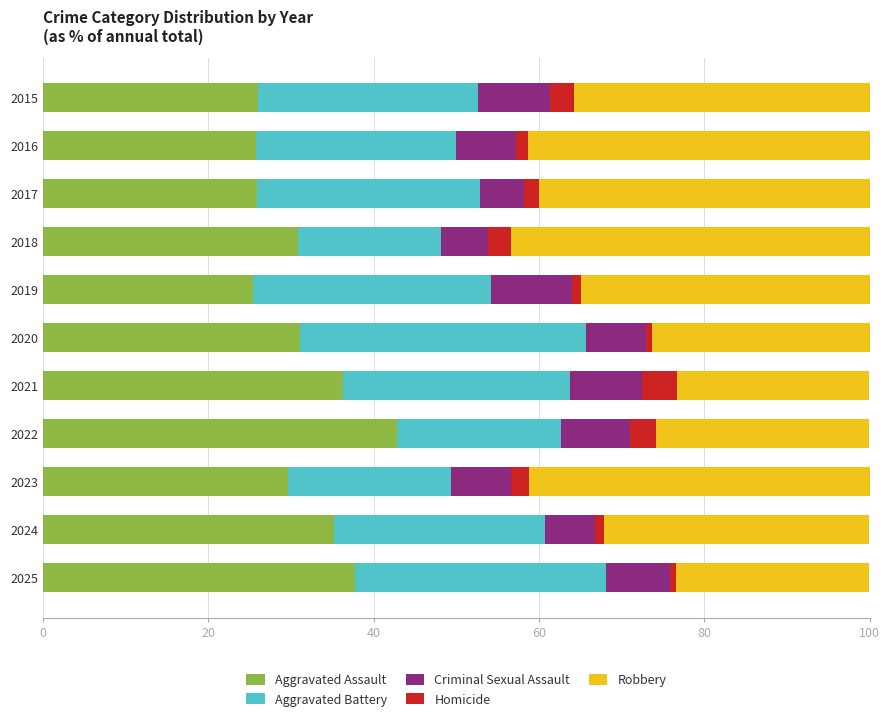

What is the highest value of the Aggravated Assault series?

42.9